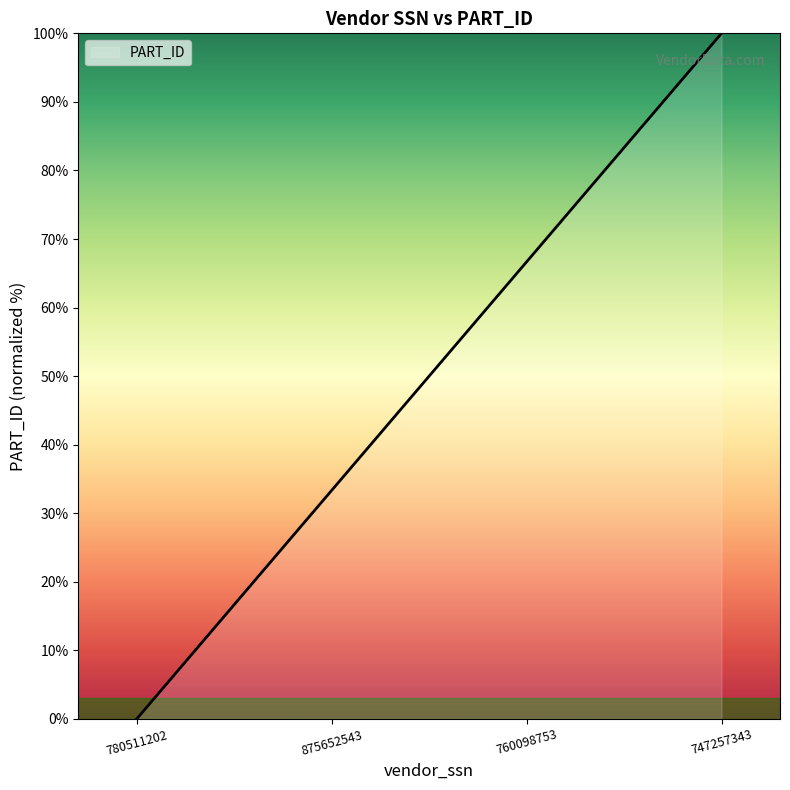

What is the sum of all values?

200.0